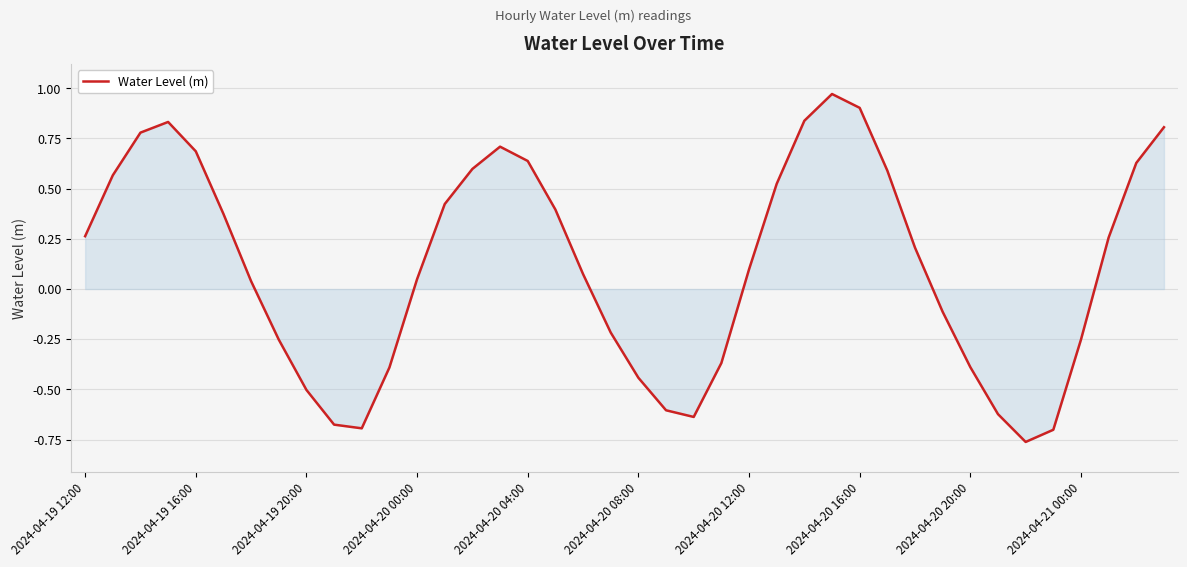

What is the difference between the maximum and minimum values?

1.7